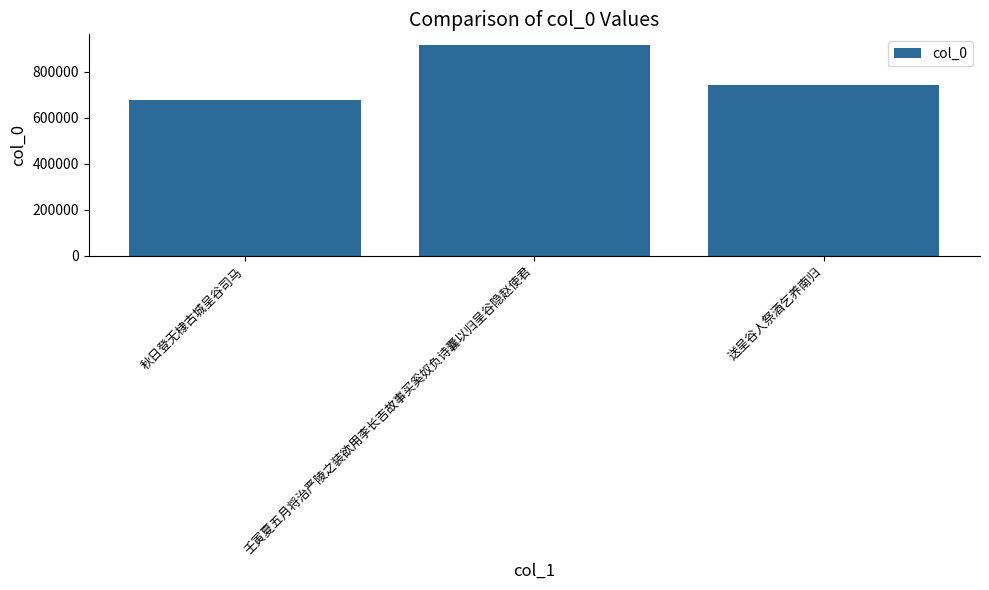

Which category has the highest value across all series?

壬寅夏五月将治严陵之装欲用李长吉故事买奚奴负诗囊以归呈谷隐赵使君